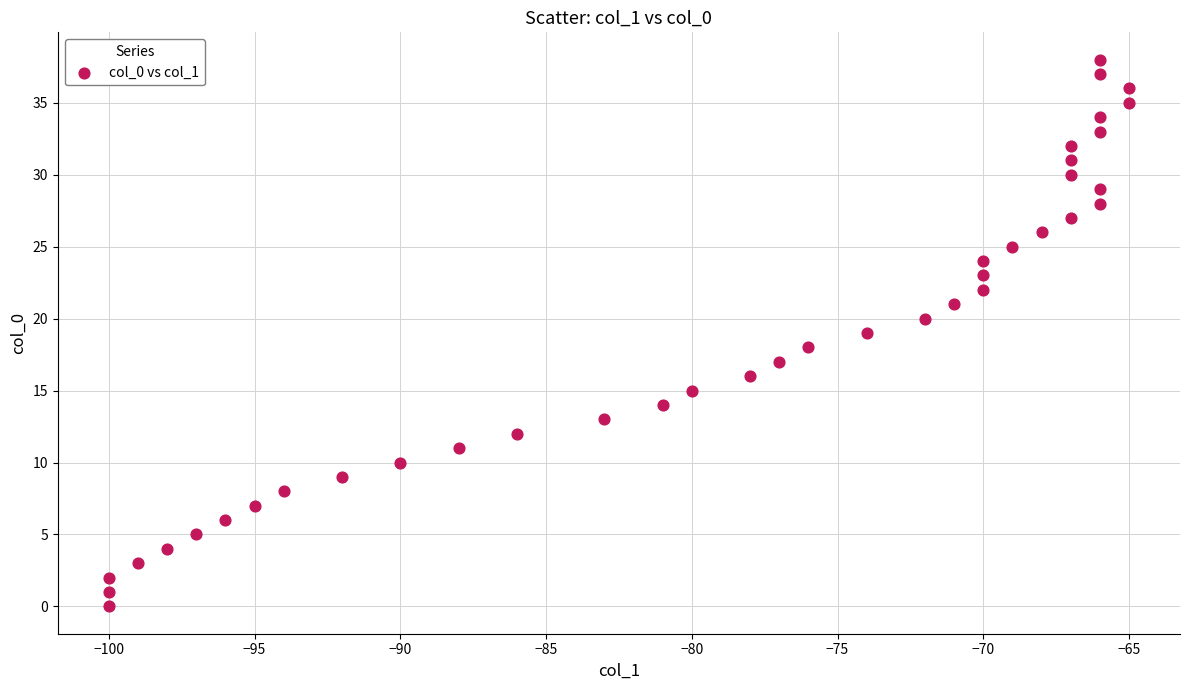

What is the range of Y values (max minus min)?

38